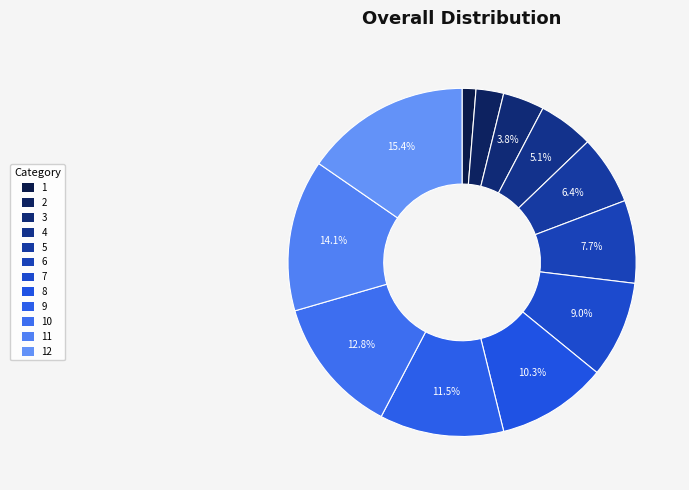

How many slices are in this pie chart?

12